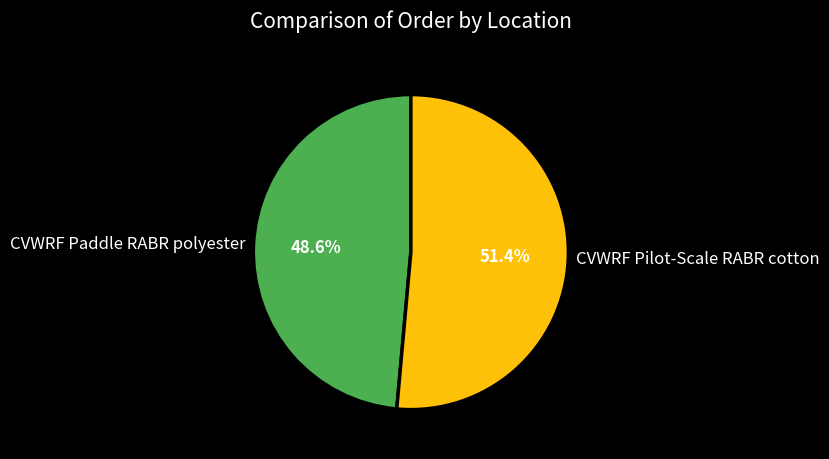

How many slices are in this pie chart?

2